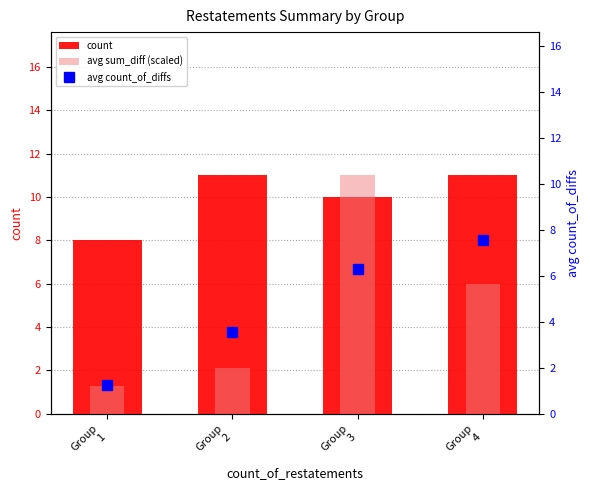

At which label does avg count_of_diffs first exceed 6?

Group
3